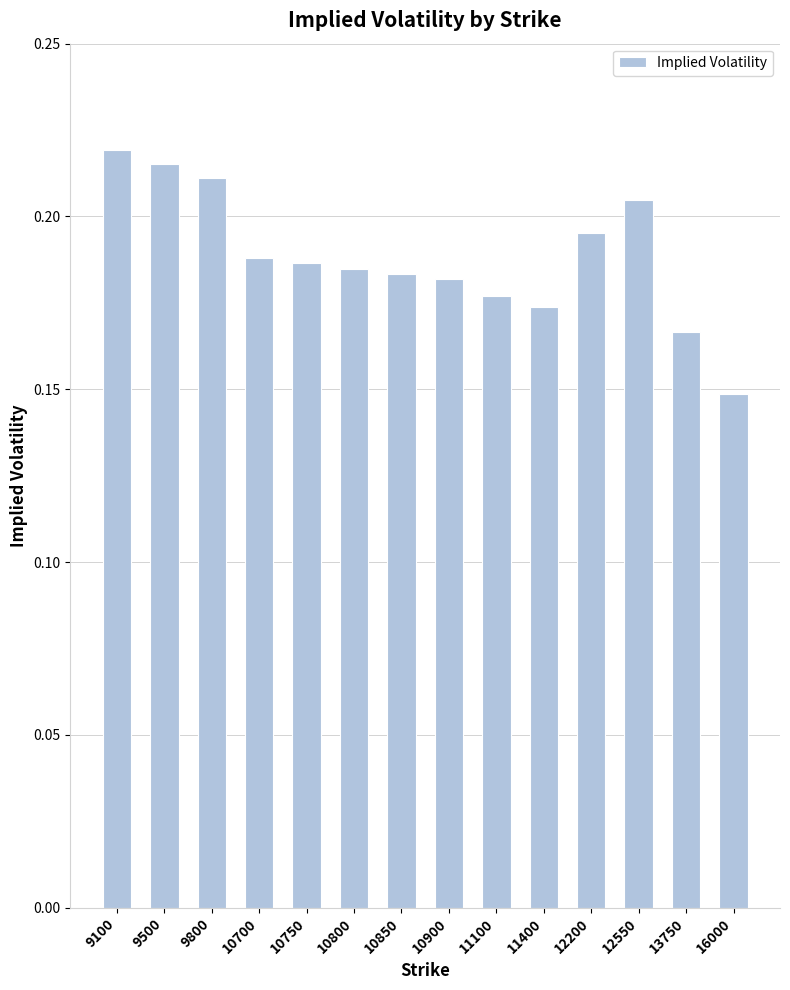

At which label is the value closest to 0?

16000